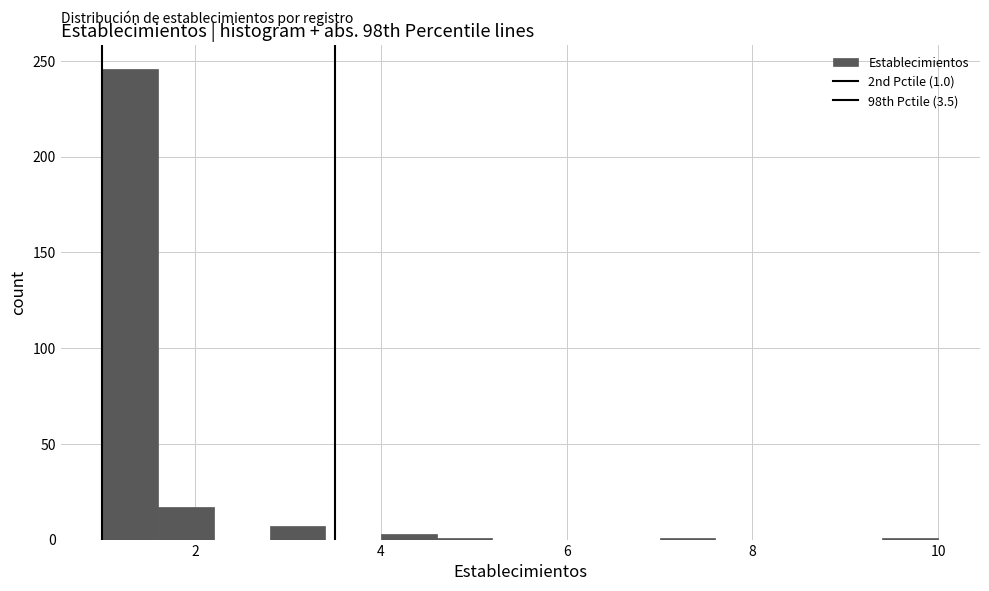

Read against the x-axis, roughly where is the centre of the tallest bar?

1.4